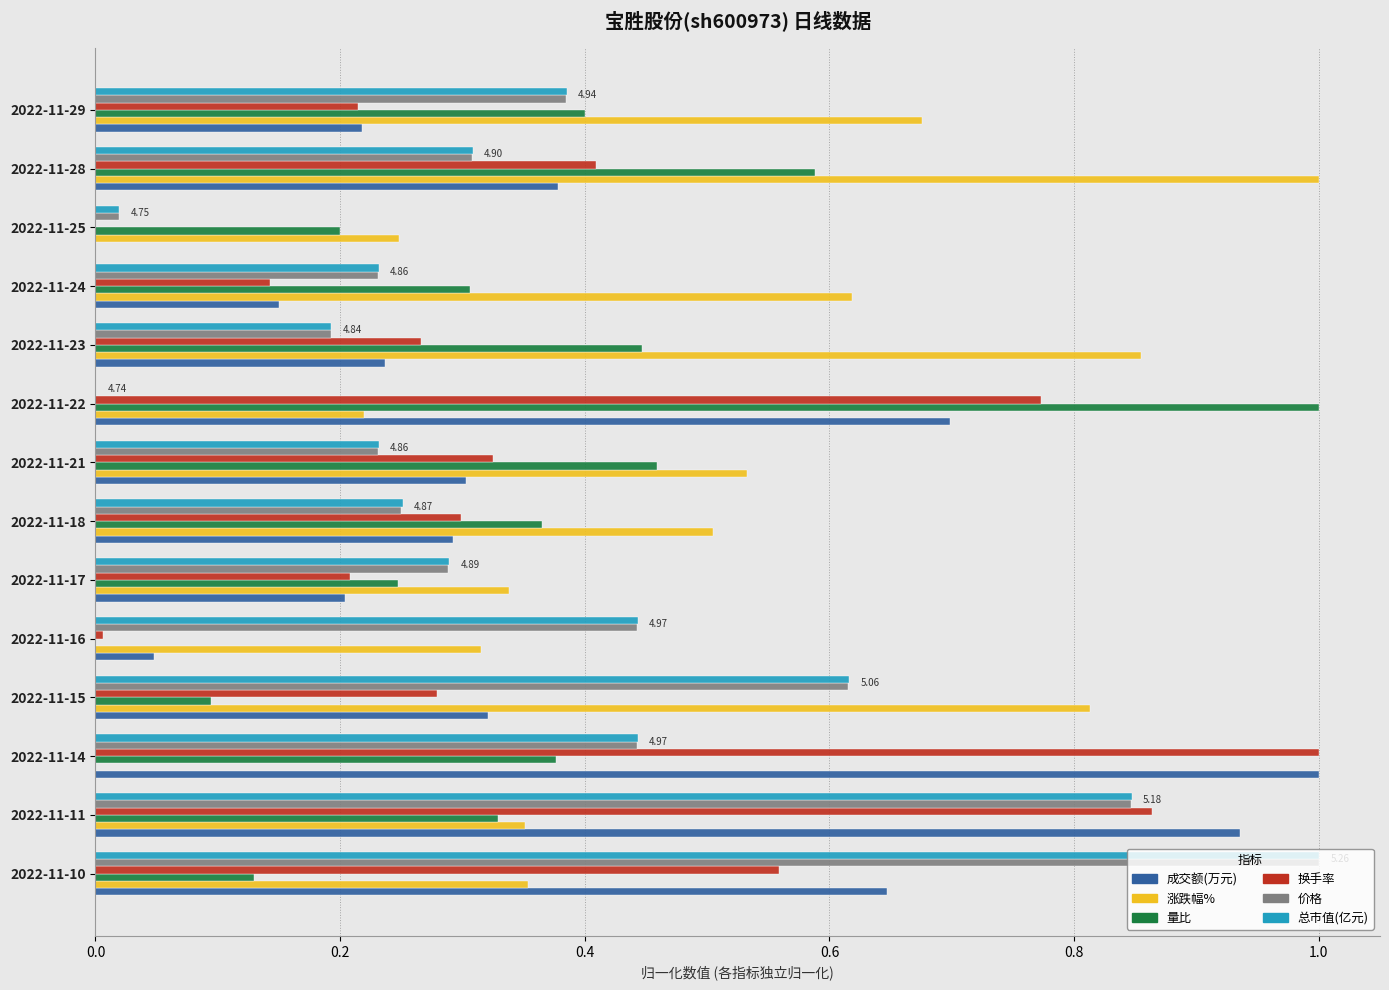

What is the sum of all 总市值(亿元) values?

5.3